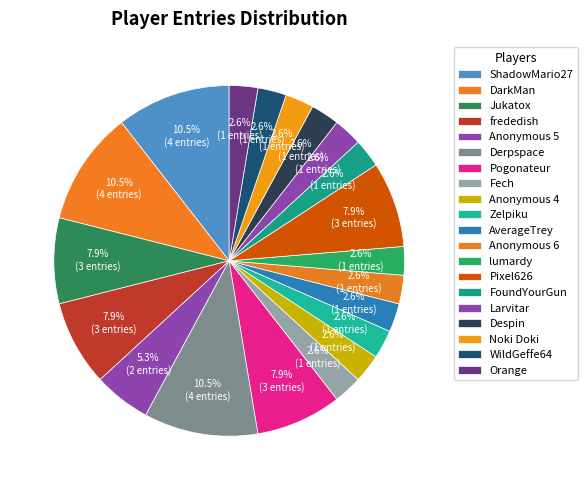

How many segments does this pie chart have?

20